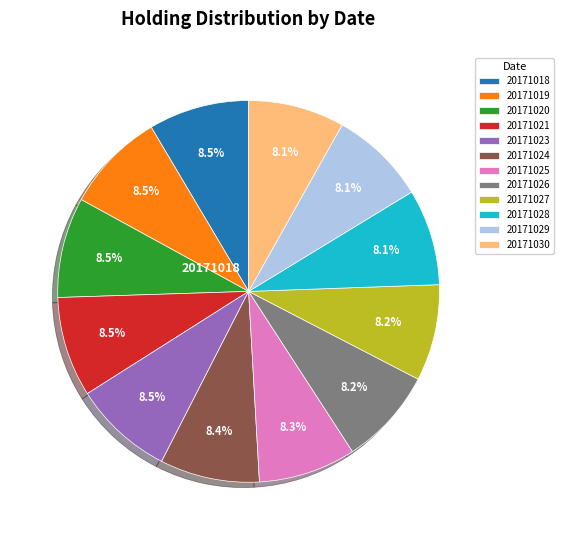

Is there any slice that represents more than half of the pie?

No